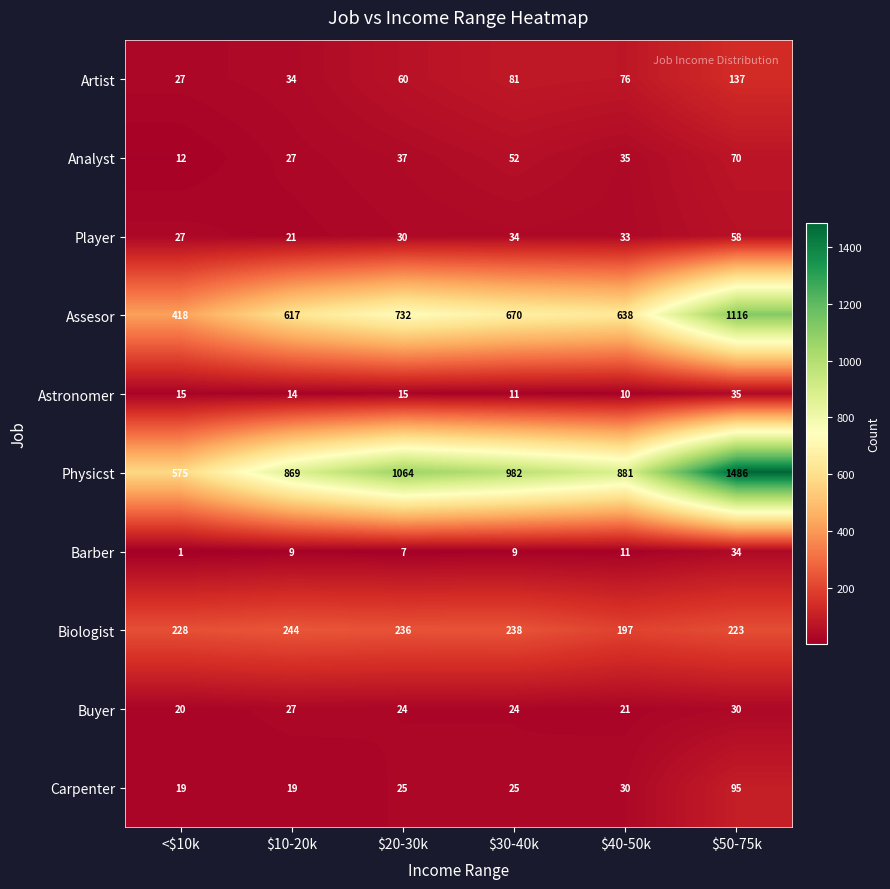

Which series changed the most between $10-20k and $40-50k?

Biologist